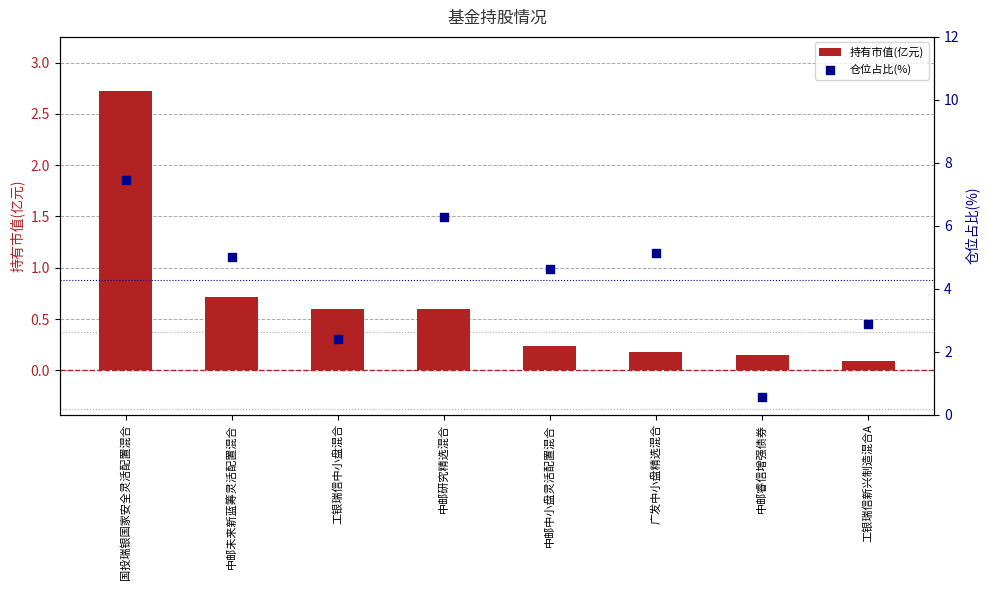

Which series has the largest Y range (max minus min)?

仓位占比(%)